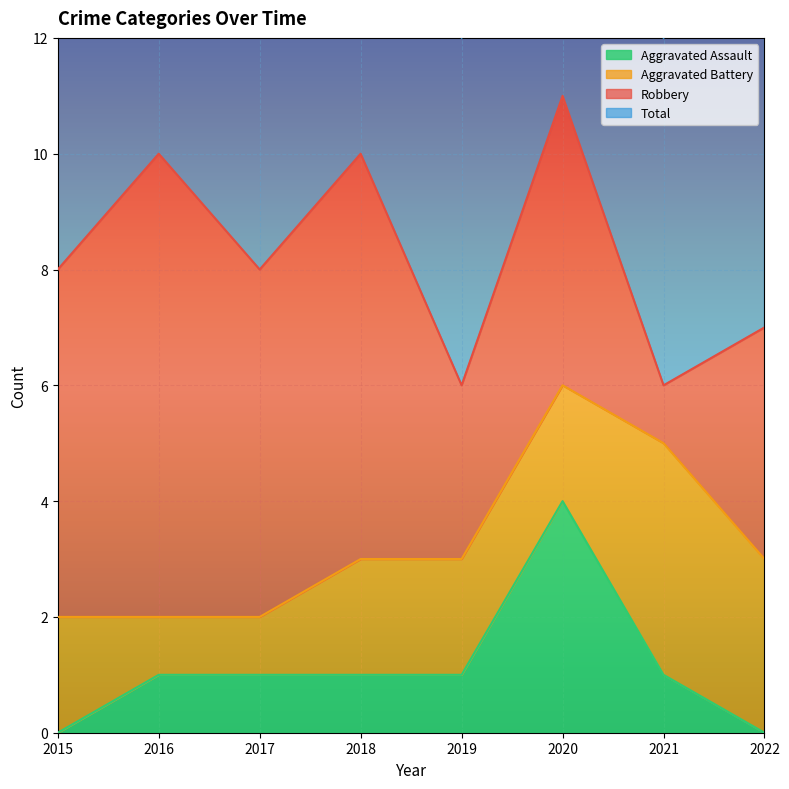

Which has a higher value, 2021 or 2015?

2021